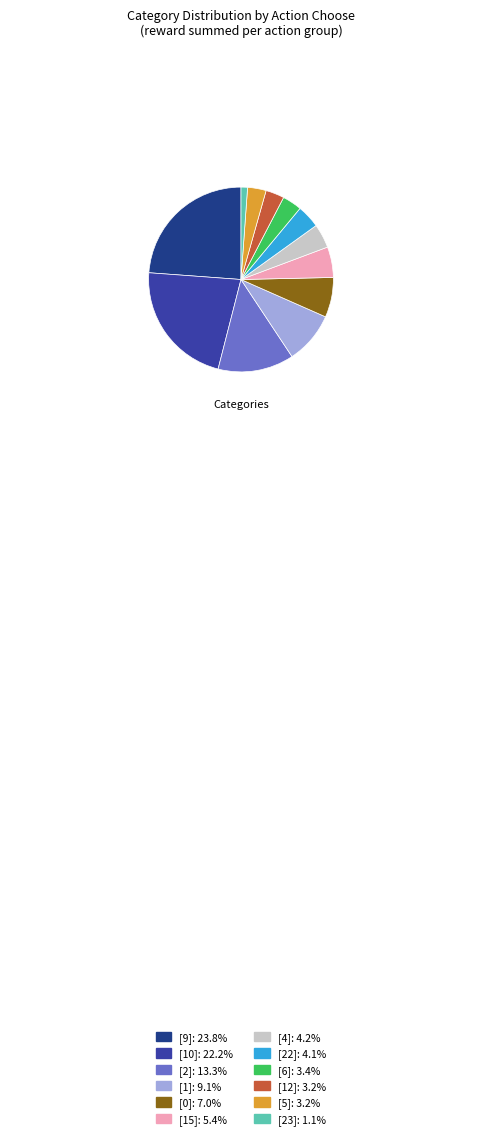

Is there a majority slice in this chart?

No